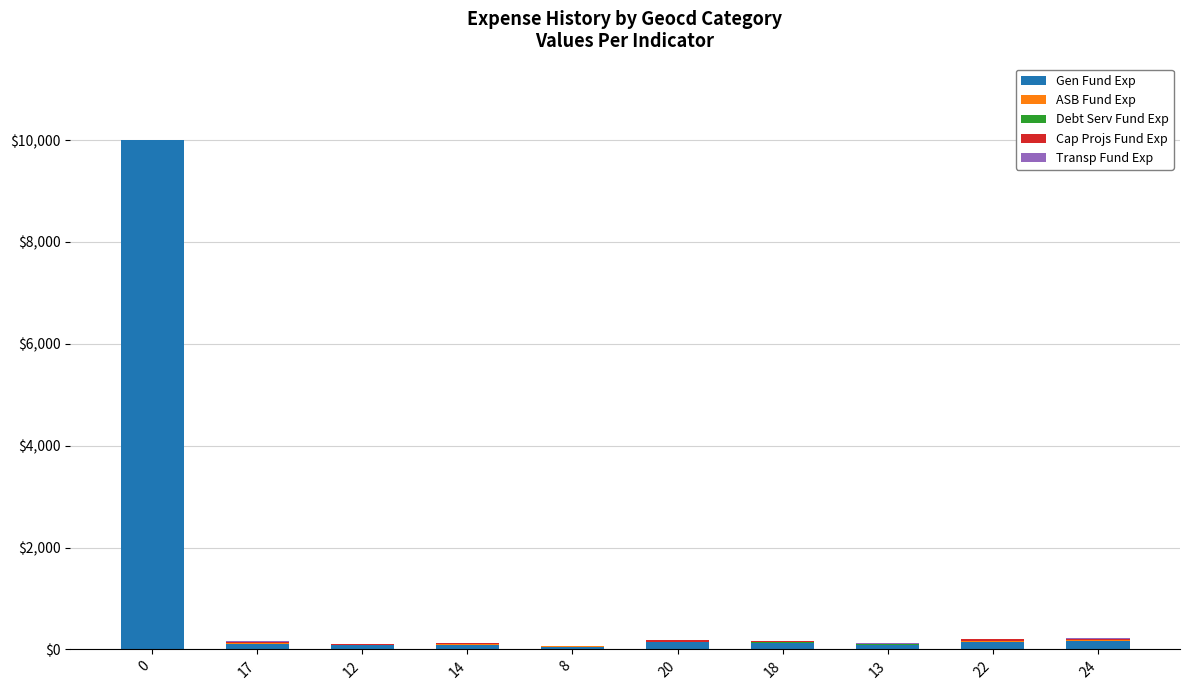

What is the highest value of the Gen Fund Exp series?

10000